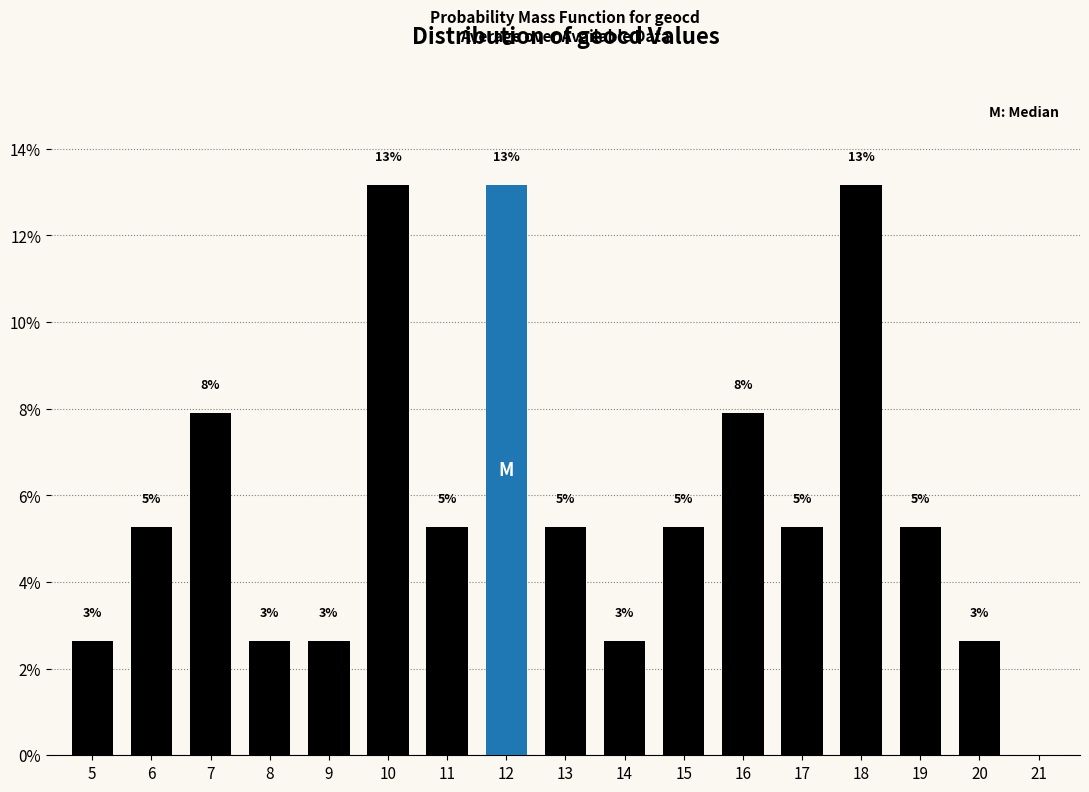

Are the bars horizontal?

No